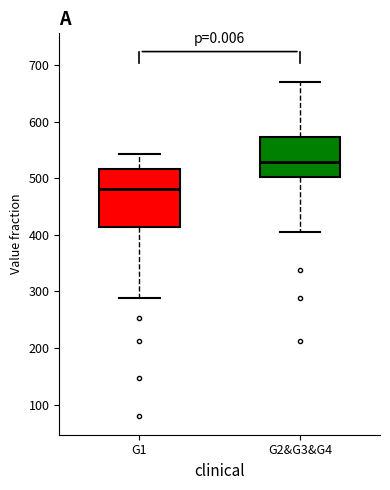

Reading left to right, transcribe this box plot: for each box, give where its median line is, the range the box spans, and where its two whiskers end, as read against the y-axis. The values are not printed on the chart, so give them approximately, as read against the axis.

G1: median 480, box 410 to 520, whiskers 290 to 540
G2&G3&G4: median 530, box 500 to 570, whiskers 410 to 670